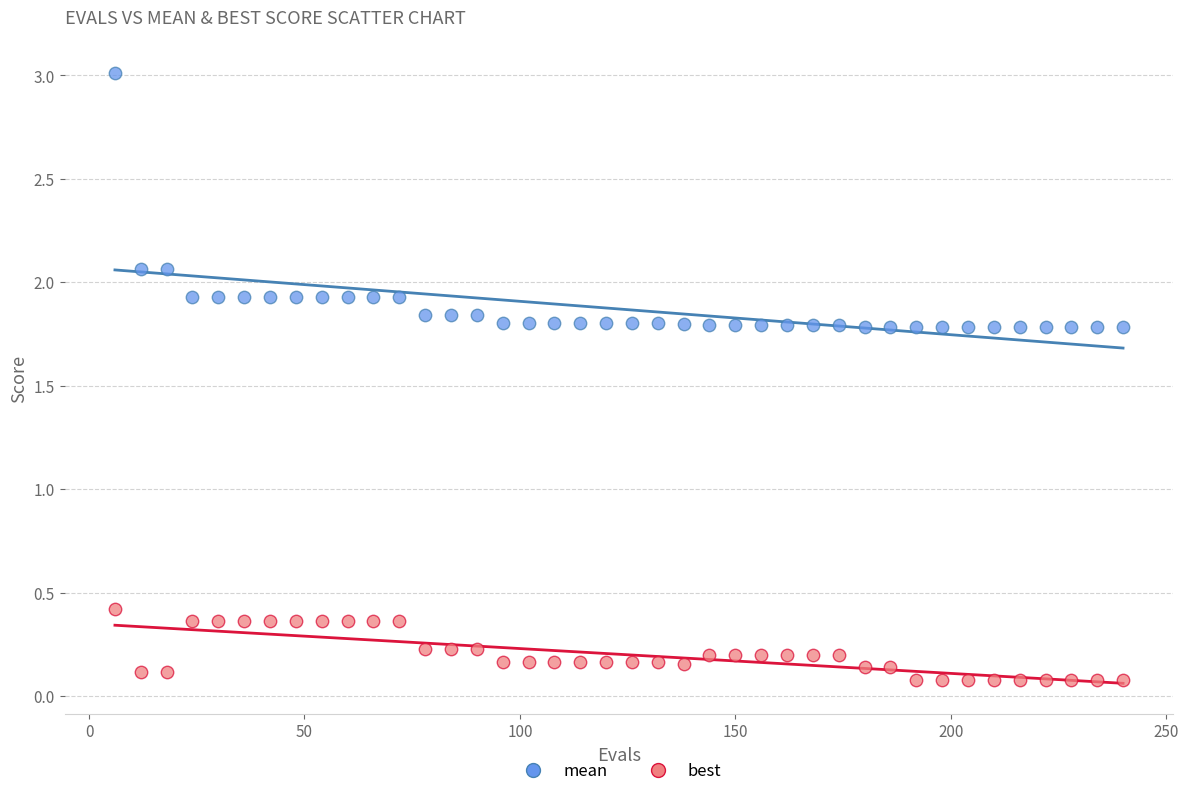

Which series has the largest Y range (max minus min)?

mean